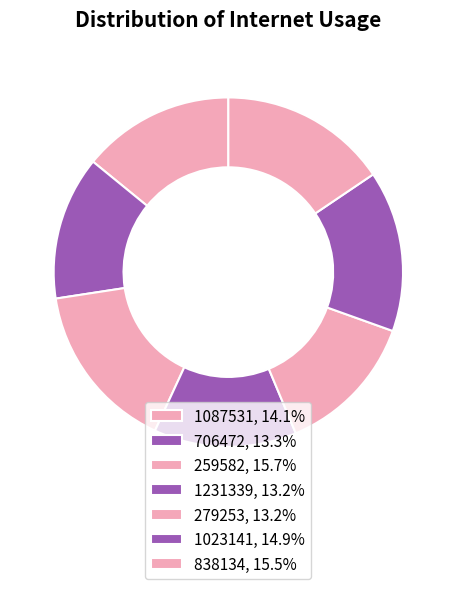

Is the sum of 838134 and 259582 greater than half?

No